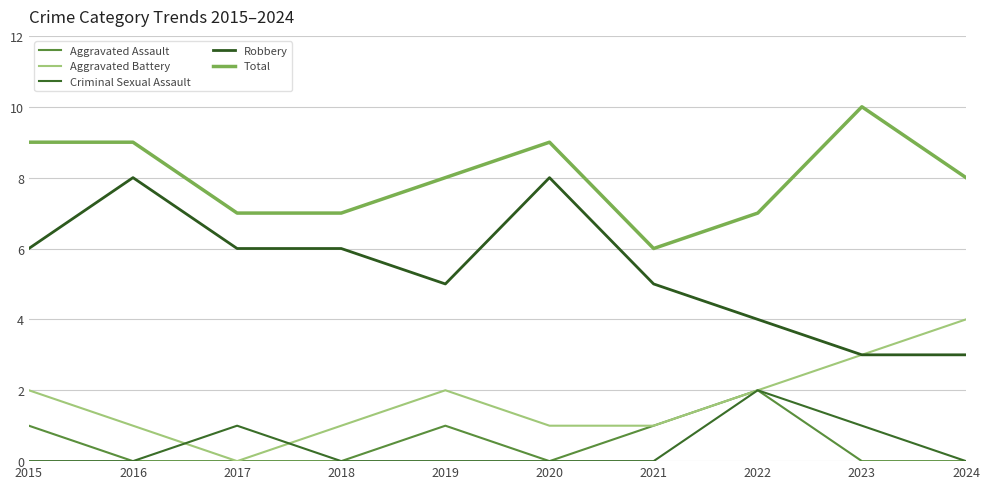

Does the chart display data point markers on the line(s)?

No